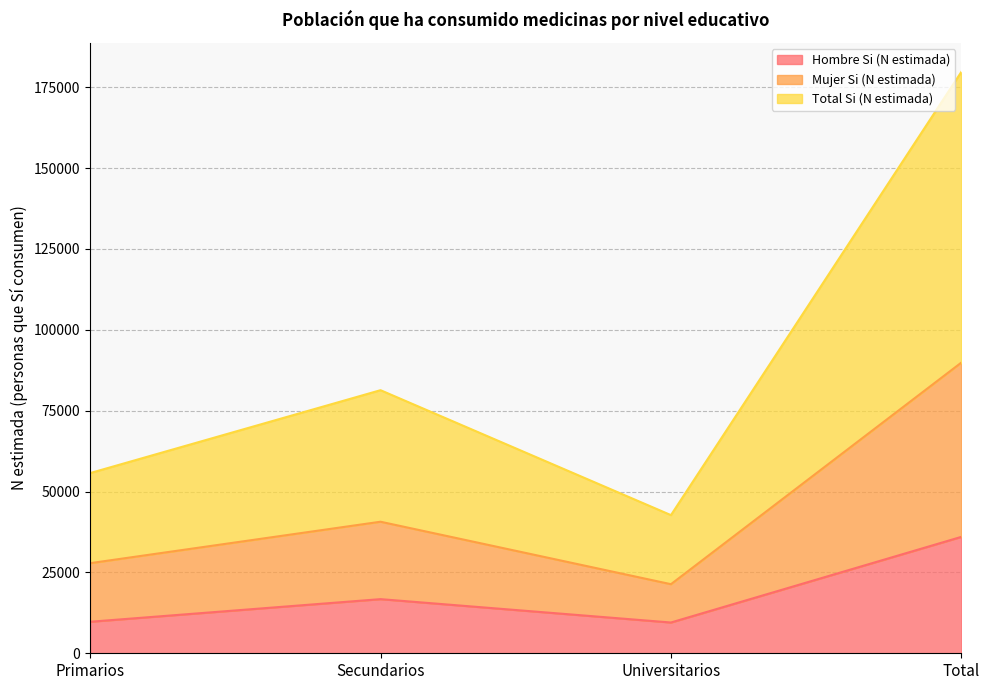

What is the difference between the maximum and minimum values in the Hombre Si (N estimada) series?

26480